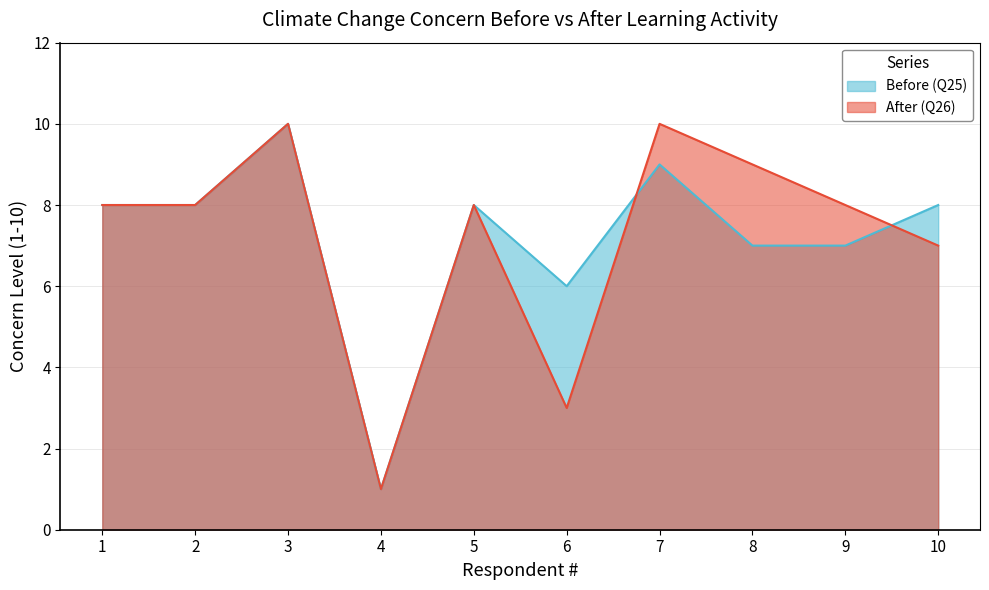

What is the minimum value shown in the chart?

1